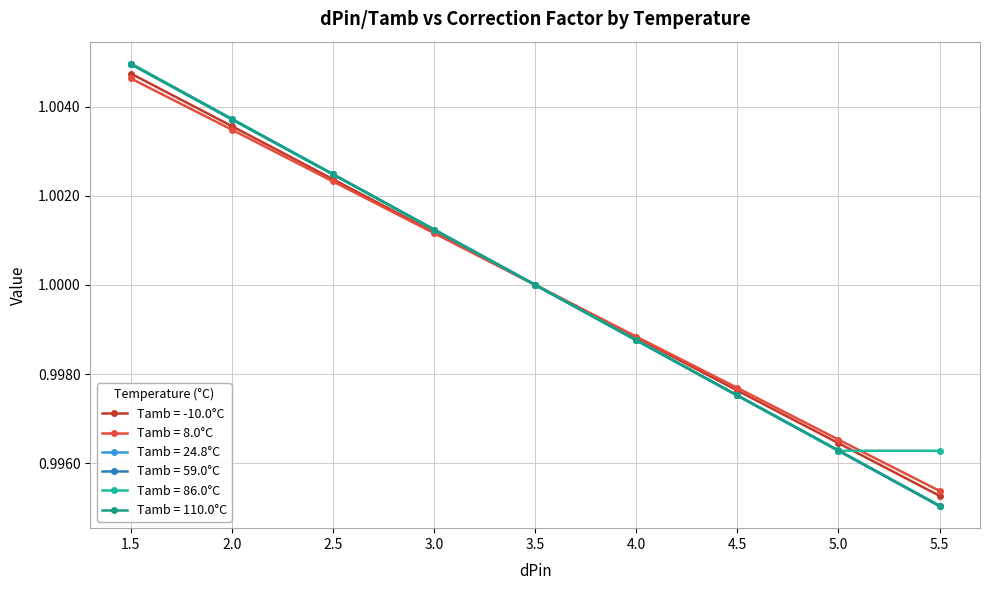

Is this an area chart (filled region under the line)?

No